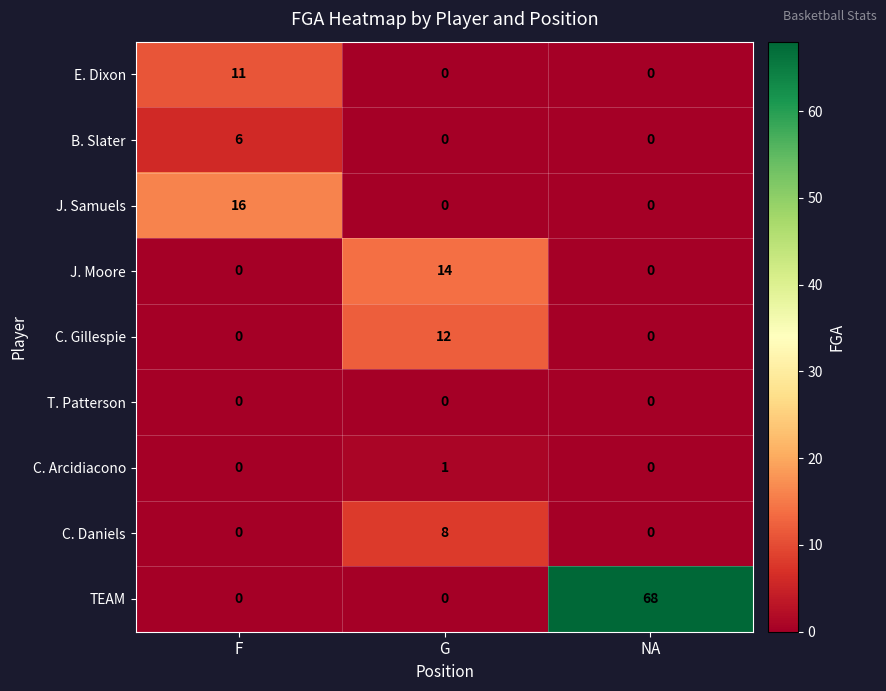

Between F and NA, which series saw the biggest shift?

TEAM